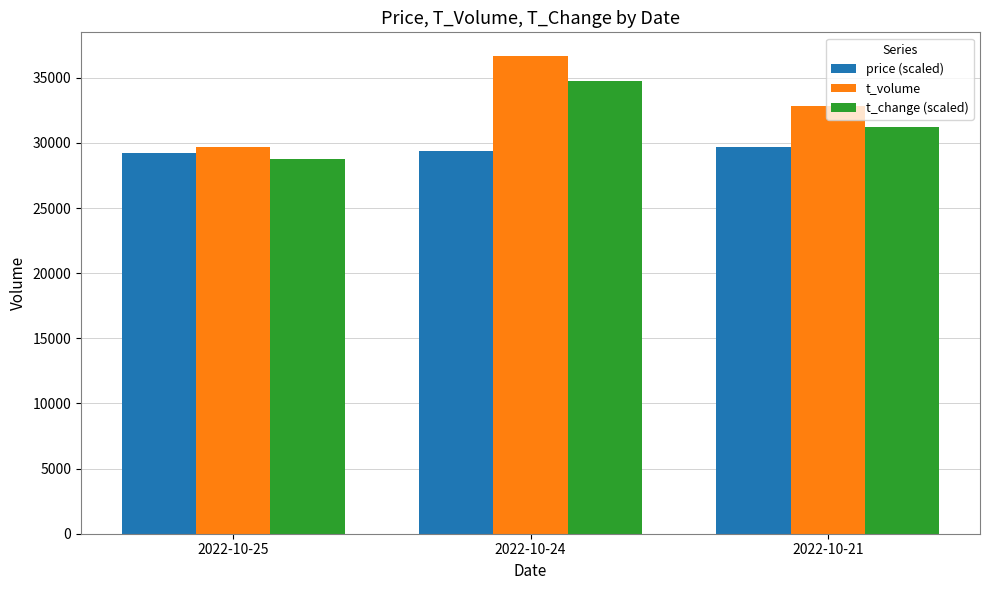

What is the total value across all series at 2022-10-21?

93816.8